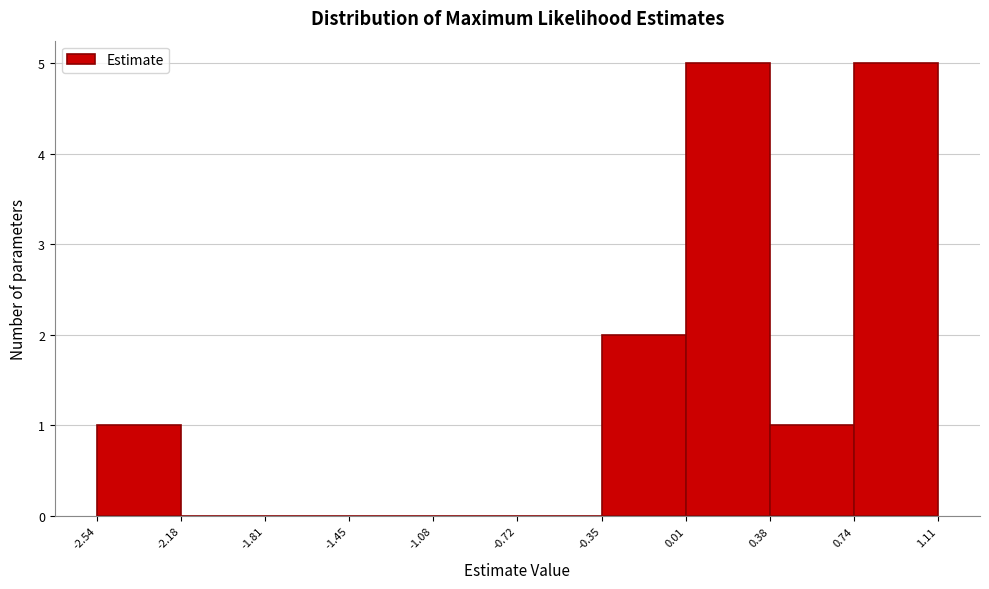

How tall is the bar that spans 0.01 to 0.38 on the x-axis? The values are not printed on the chart, so give them approximately, as read against the axis.

5